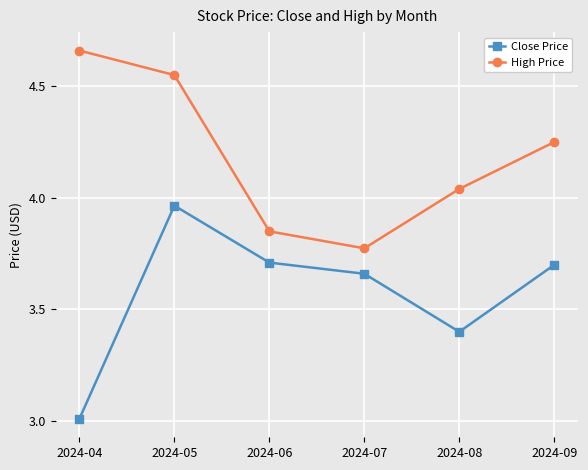

True or false: High Price and Close Price intersect in this chart.

False